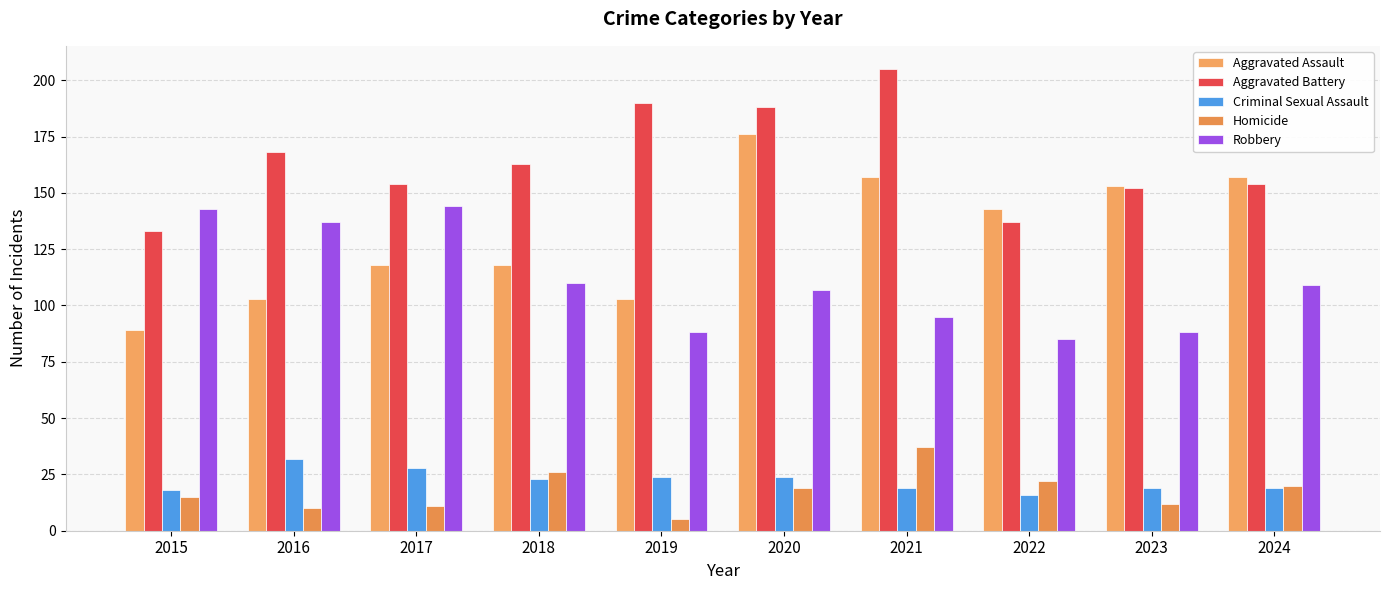

Reading left to right, extract all data points from this chart.

Aggravated Assault: 2015=89	2016=103	2017=118	2018=118	2019=103	2020=176	2021=157	2022=143	2023=153	2024=157
Aggravated Battery: 2015=133	2016=168	2017=154	2018=163	2019=190	2020=188	2021=205	2022=137	2023=152	2024=154
Criminal Sexual Assault: 2015=18	2016=32	2017=28	2018=23	2019=24	2020=24	2021=19	2022=16	2023=19	2024=19
Homicide: 2015=15	2016=10	2017=11	2018=26	2019=5	2020=19	2021=37	2022=22	2023=12	2024=20
Robbery: 2015=143	2016=137	2017=144	2018=110	2019=88	2020=107	2021=95	2022=85	2023=88	2024=109